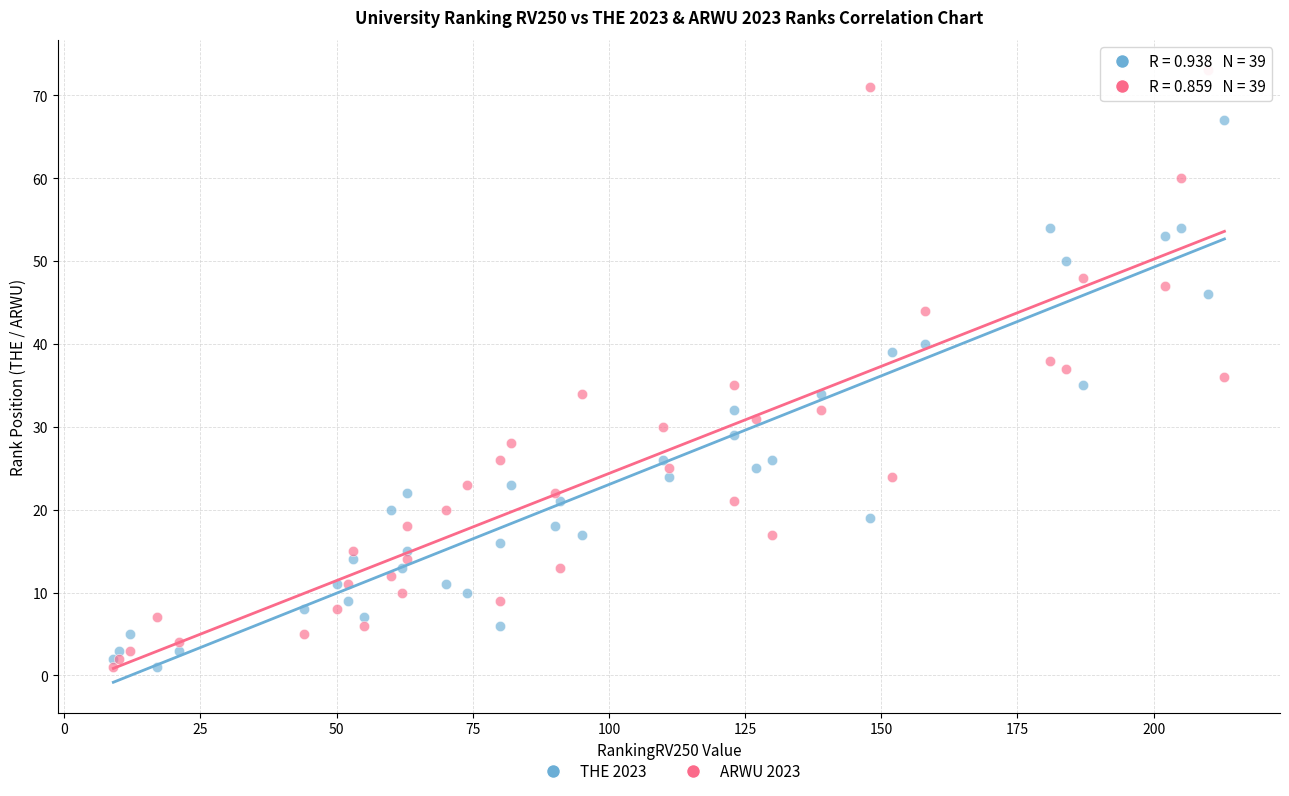

Which series has the widest spread of Y values?

ARWU 2023